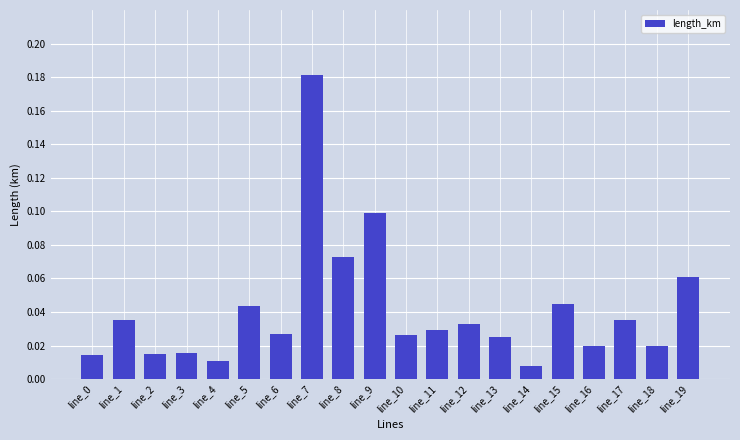

True or false: the data shows 0.1 at line_8.

True